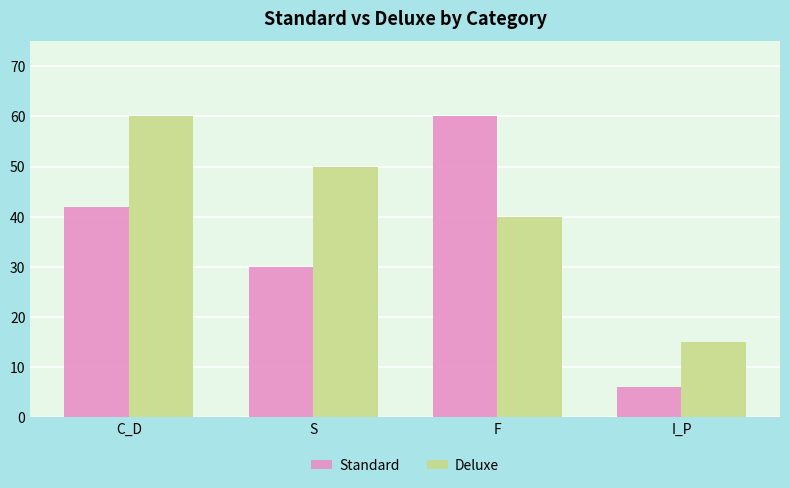

The value of Deluxe at I_P is 15. True or false?

True